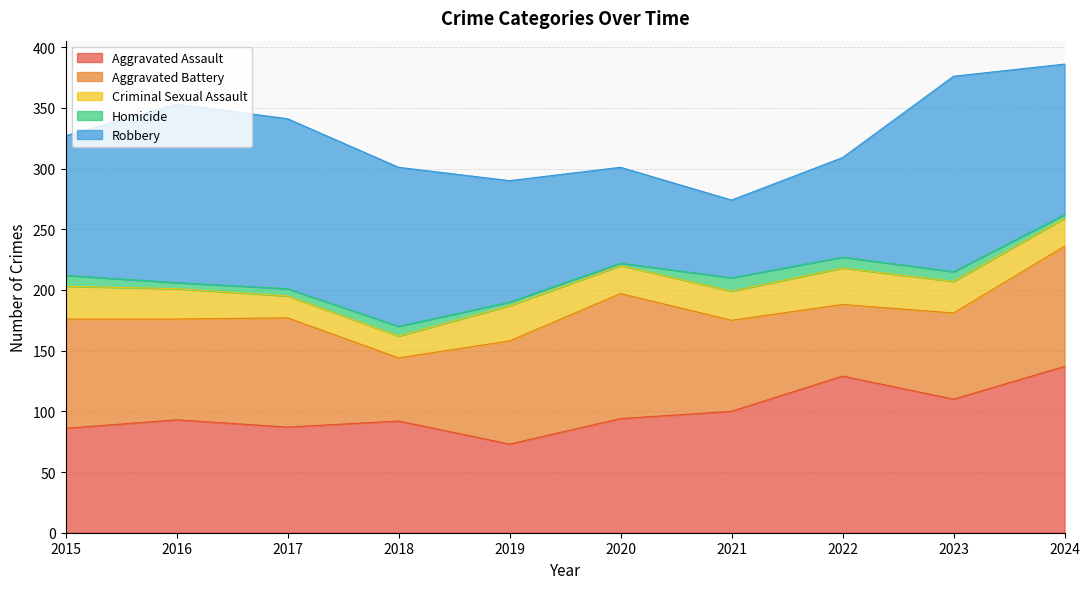

How many values in the Robbery series are below 124?

5